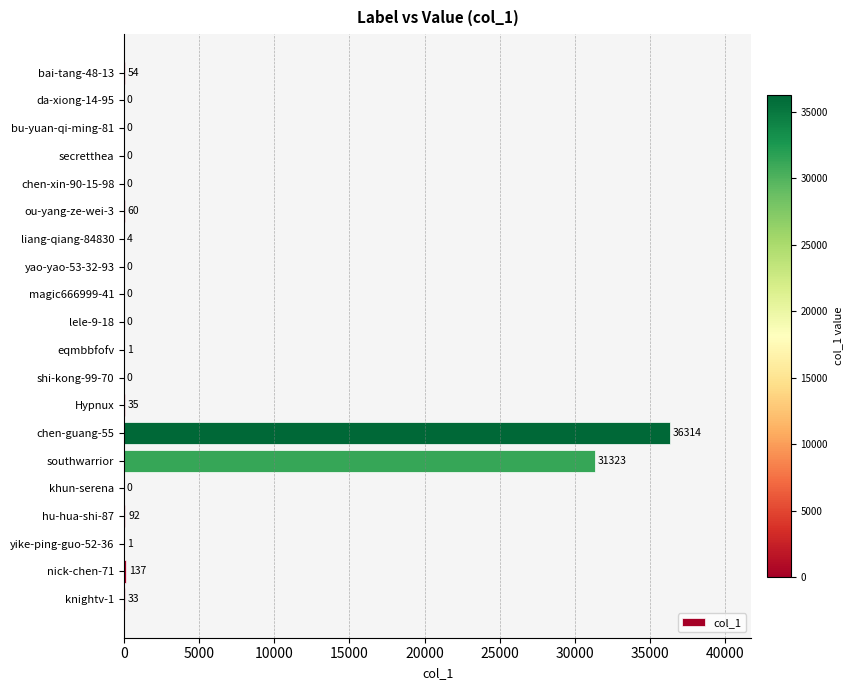

What is the greatest value displayed?

36314